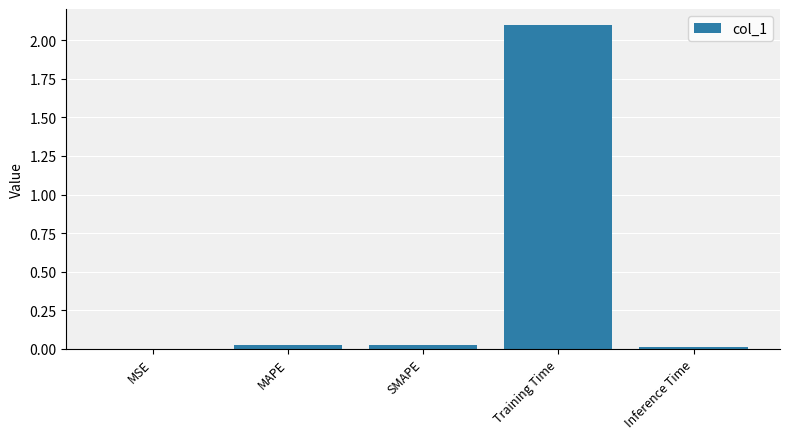

The chart shows a value of 0.0 at MAPE. True or false?

True